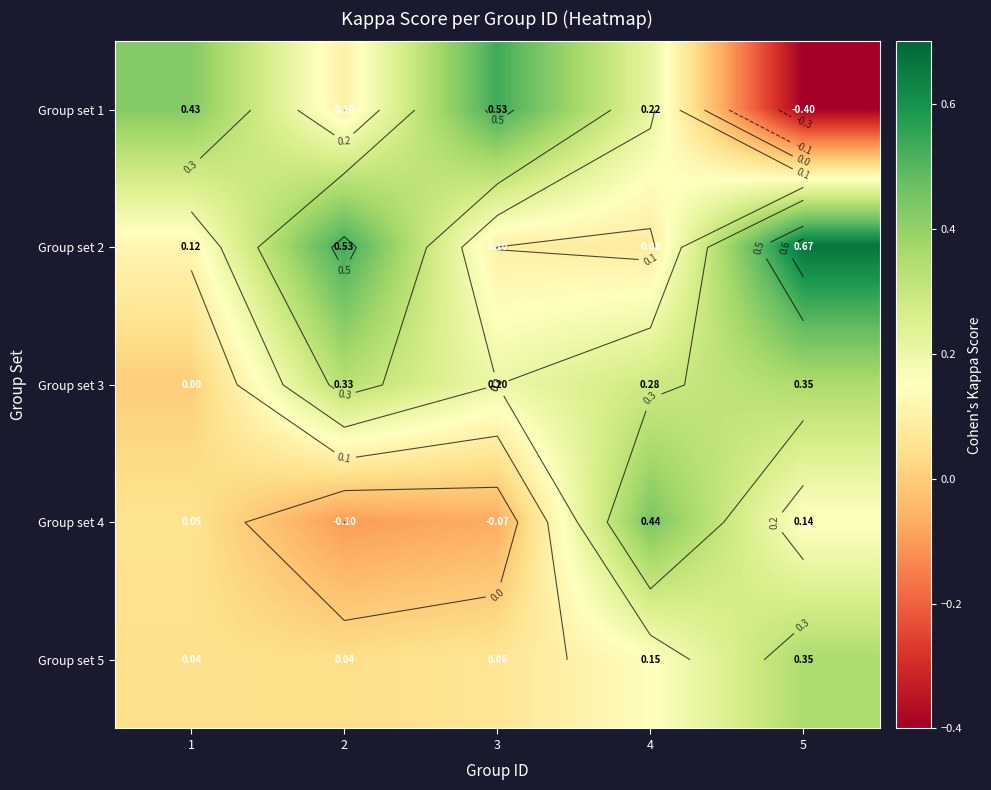

What is the sum of all Group set 3 values?

1.2